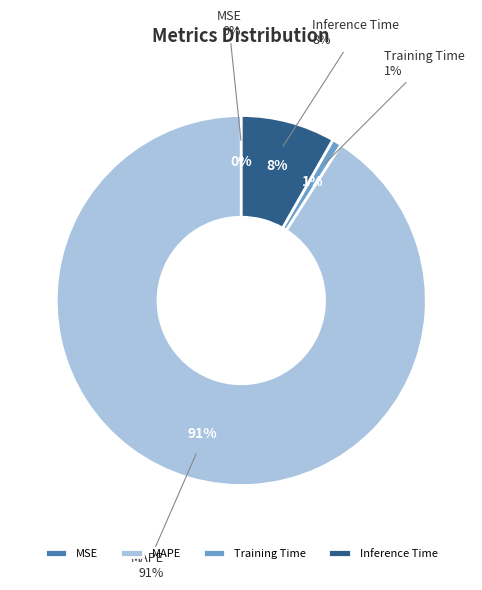

To the nearest percent, what is the combined percentage of MAPE and Inference Time?

99%